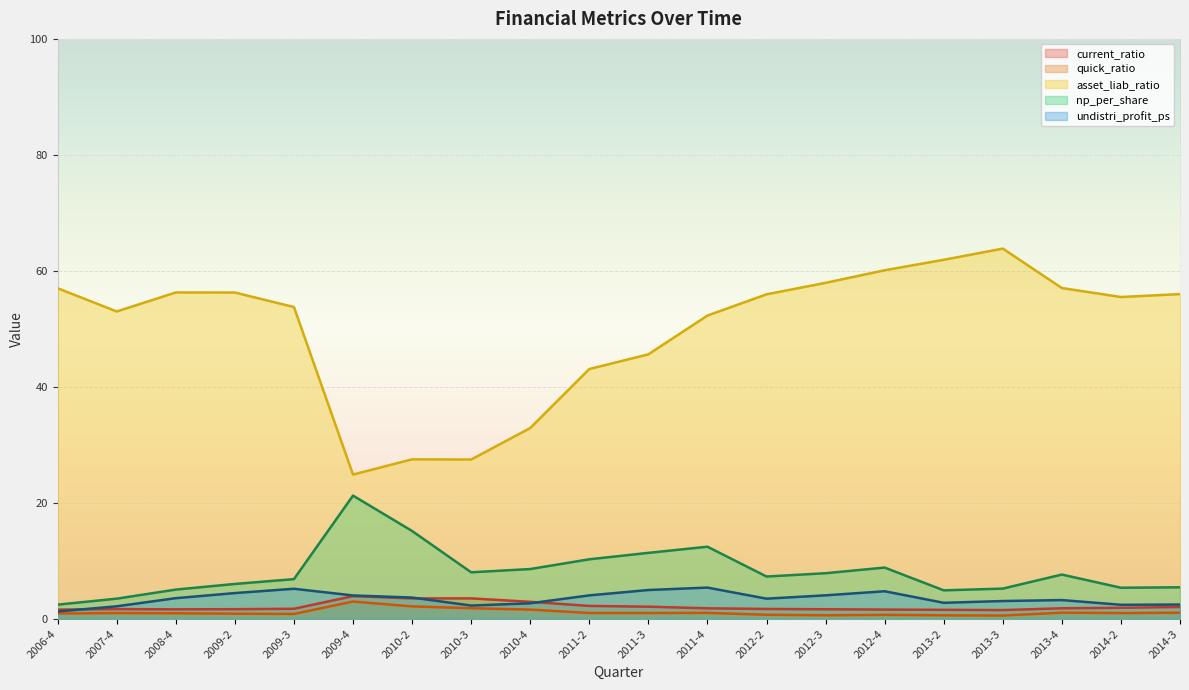

What is the label of the 17th point from the left?

2013-3